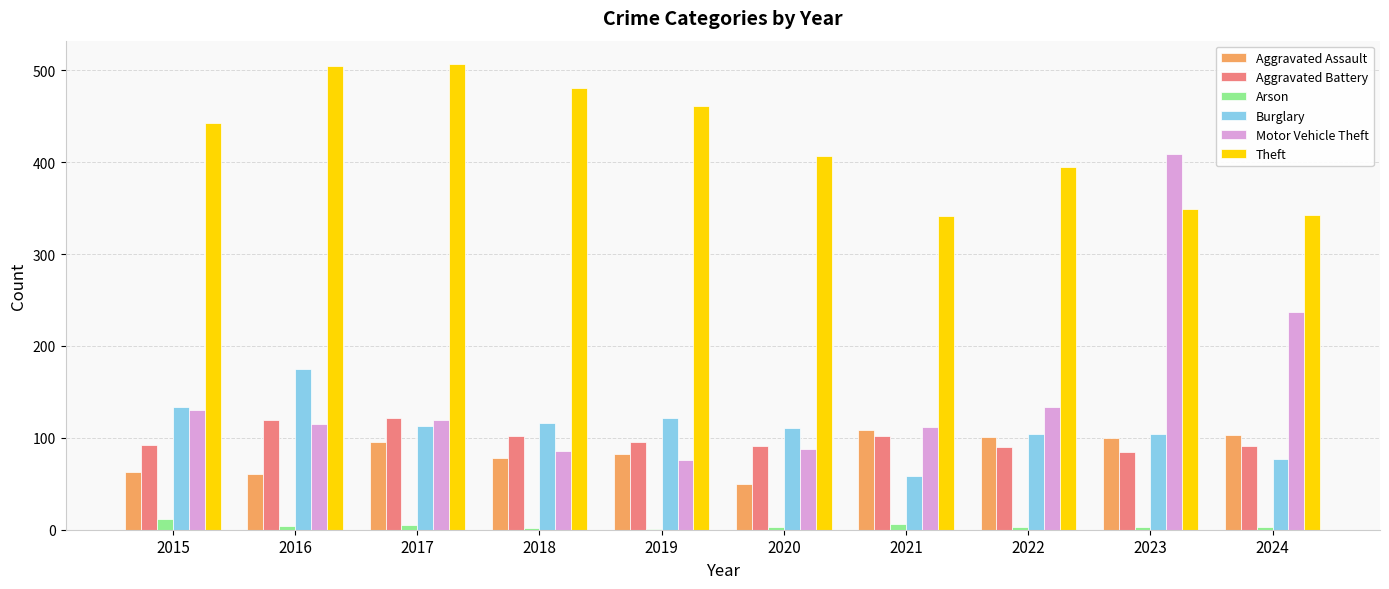

What is the sum of all Theft values?

4233